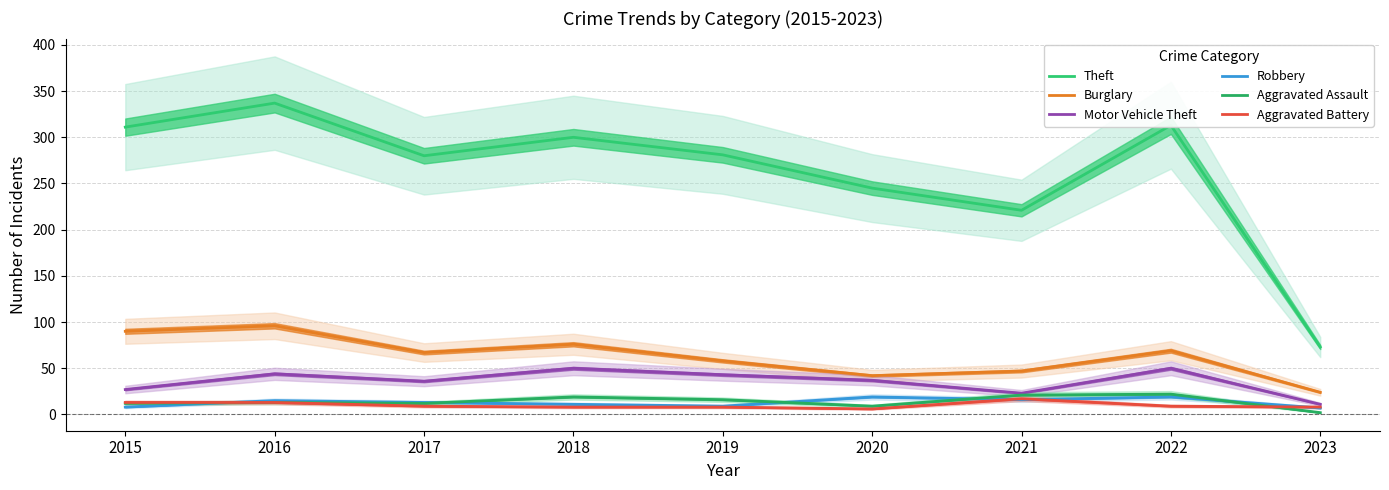

True or false: Robbery and Theft cross at least once.

False